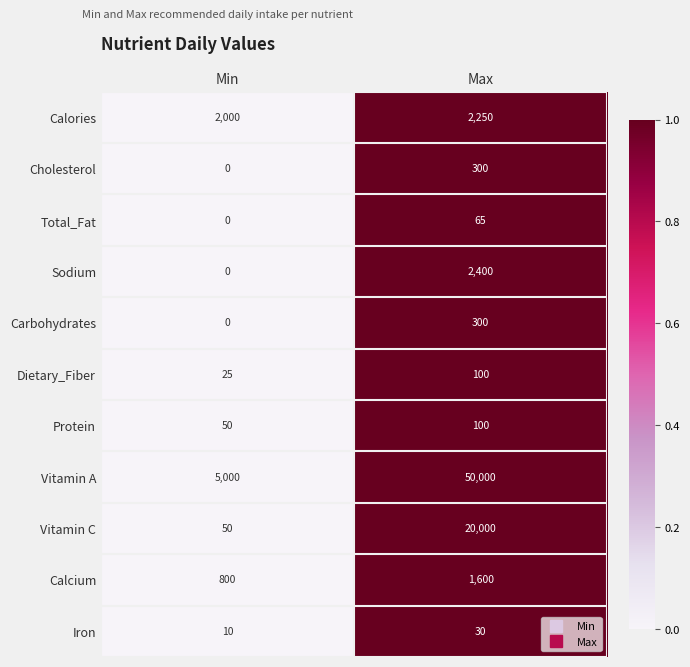

Reading left to right, transcribe all the data shown in this chart.

Calories: 2000	2250
Cholesterol: 0	300
Total_Fat: 0	65
Sodium: 0	2400
Carbohydrates: 0	300
Dietary_Fiber: 25	100
Protein: 50	100
Vitamin A: 5000	50000
Vitamin C: 50	20000
Calcium: 800	1600
Iron: 10	30